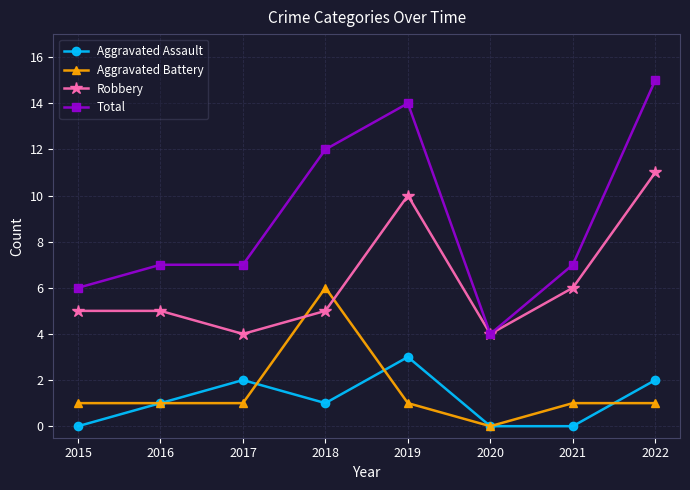

True or false: Aggravated Battery and Robbery intersect in this chart.

True